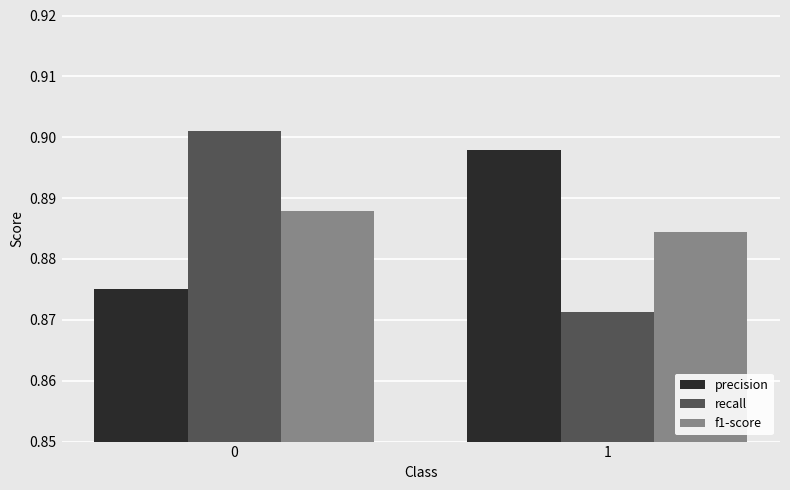

The value of f1-score at 1 is 1.3. True or false?

False